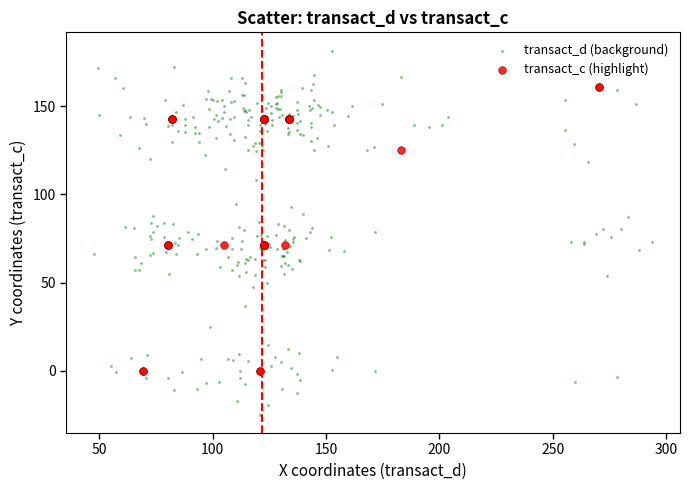

Which series contains the lowest Y value?

transact_d (background)